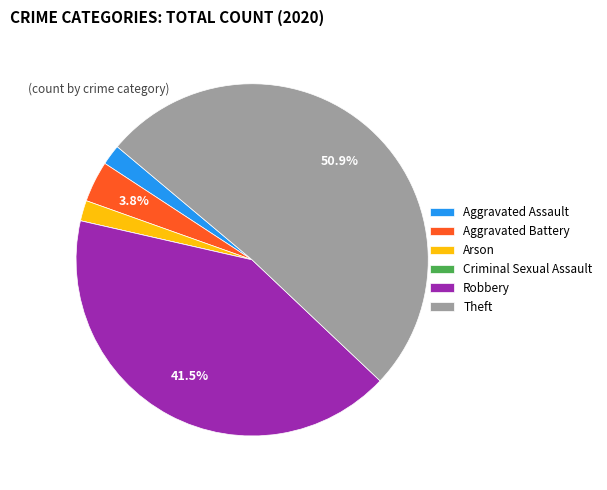

To the nearest percent, what portion does Aggravated Assault represent?

2%